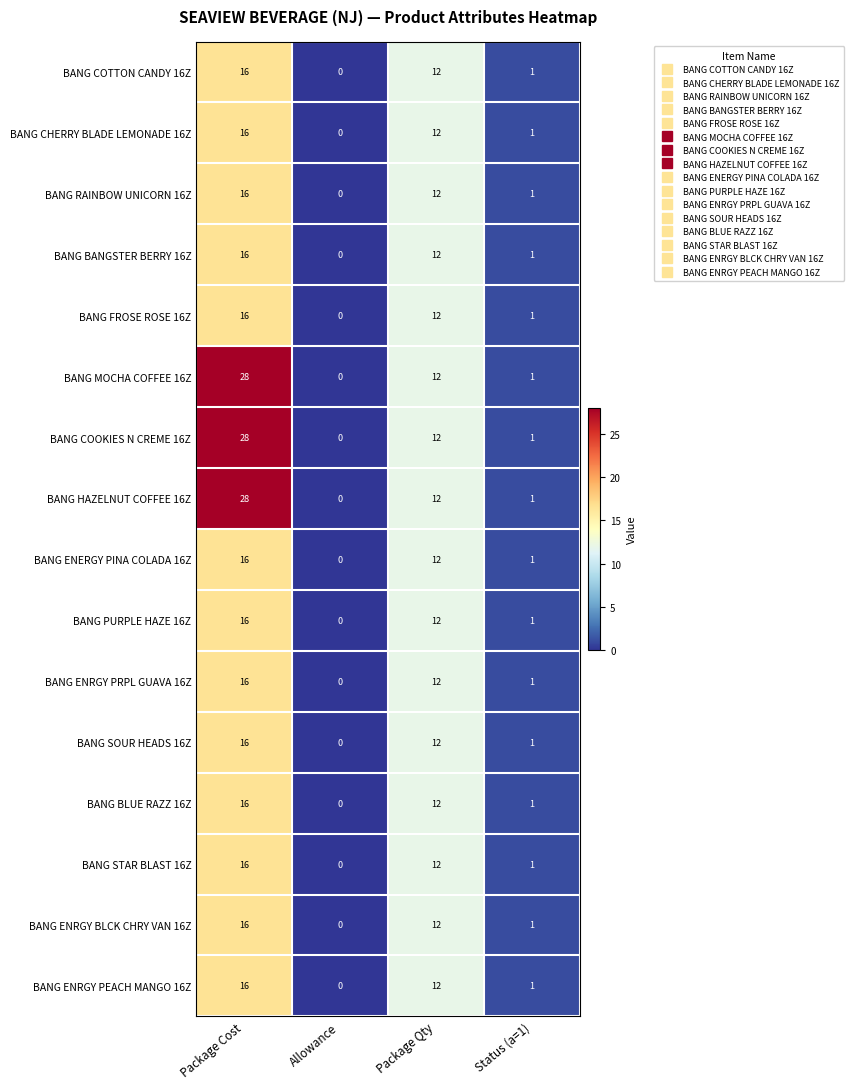

Is it true that BANG RAINBOW UNICORN 16Z equals 9 at Allowance?

False